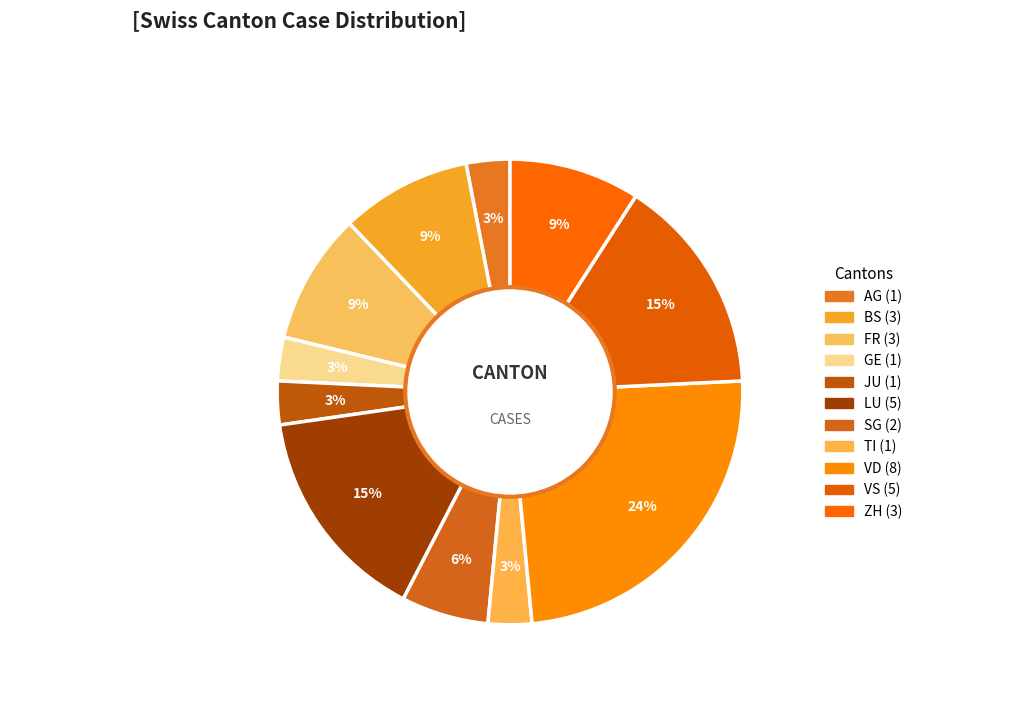

How many slices are in this pie chart?

11